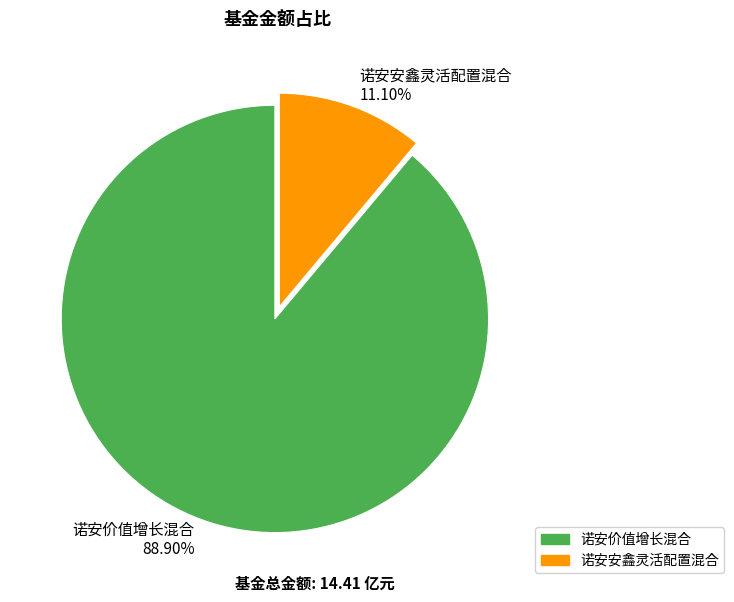

True or false: 诺安安鑫灵活配置混合 accounts for 26% of the total.

False